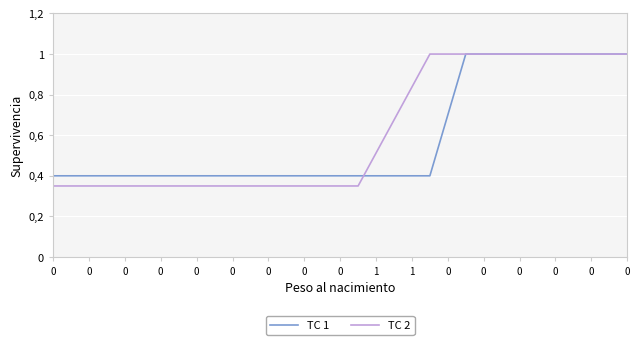

What are all the series names shown in the legend?

TC 1, TC 2